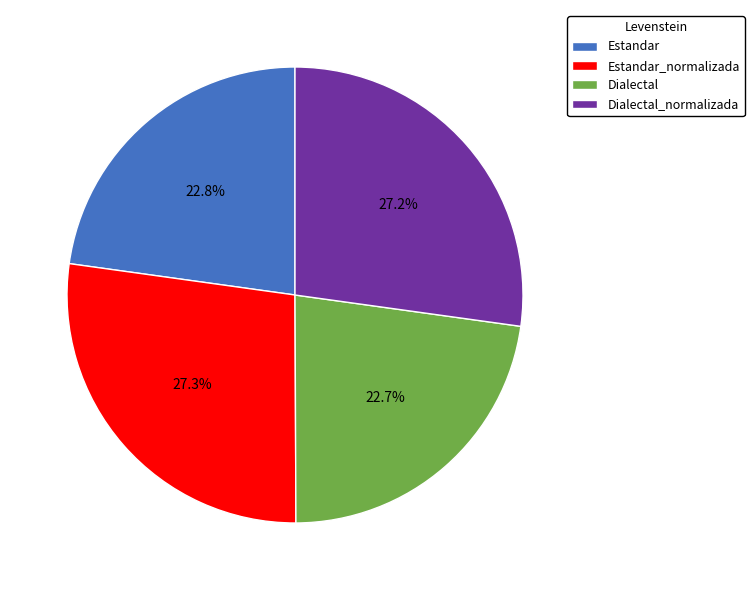

What percentage is the Dialectal slice, to the nearest percent?

23%